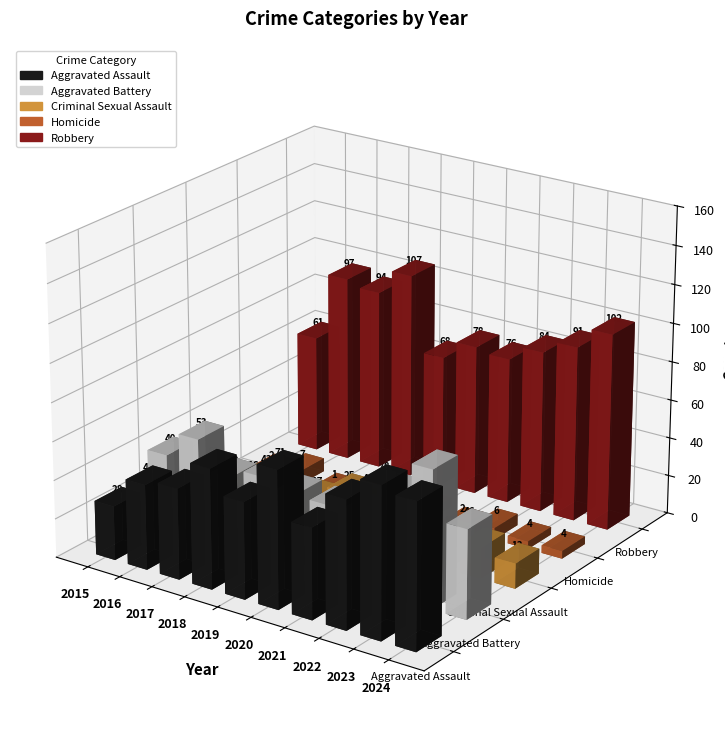

At 2015, list the series in order from smallest to largest.

Homicide, Criminal Sexual Assault, Aggravated Assault, Aggravated Battery, Robbery